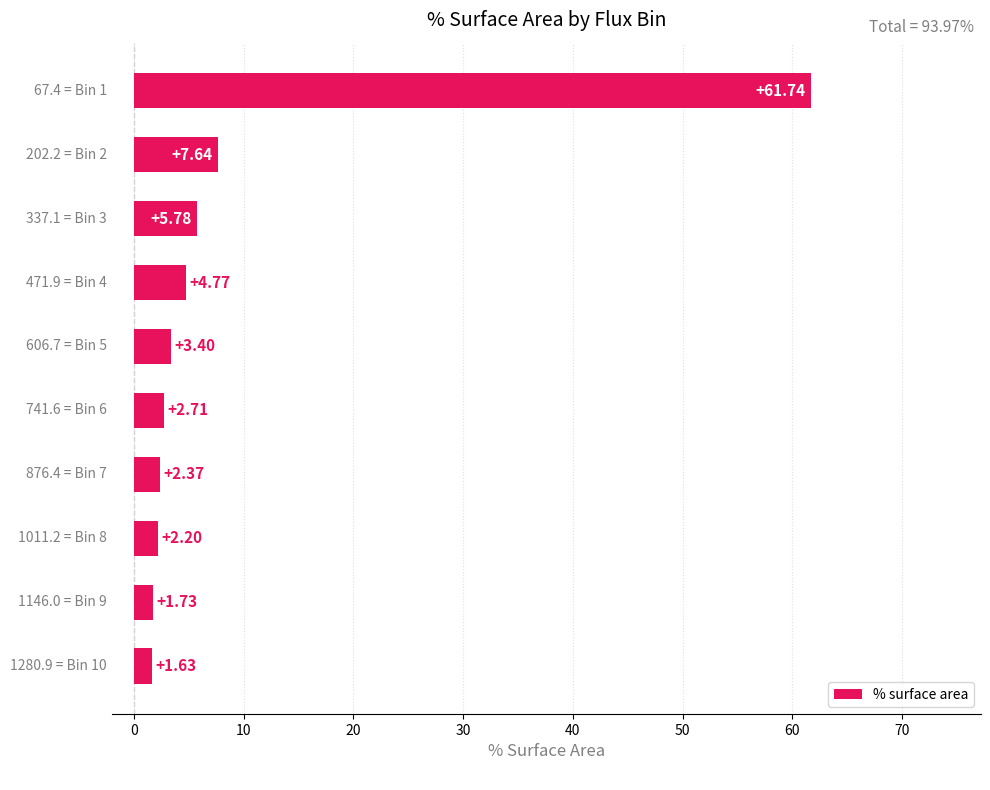

What is the difference between the maximum and minimum values?

60.1